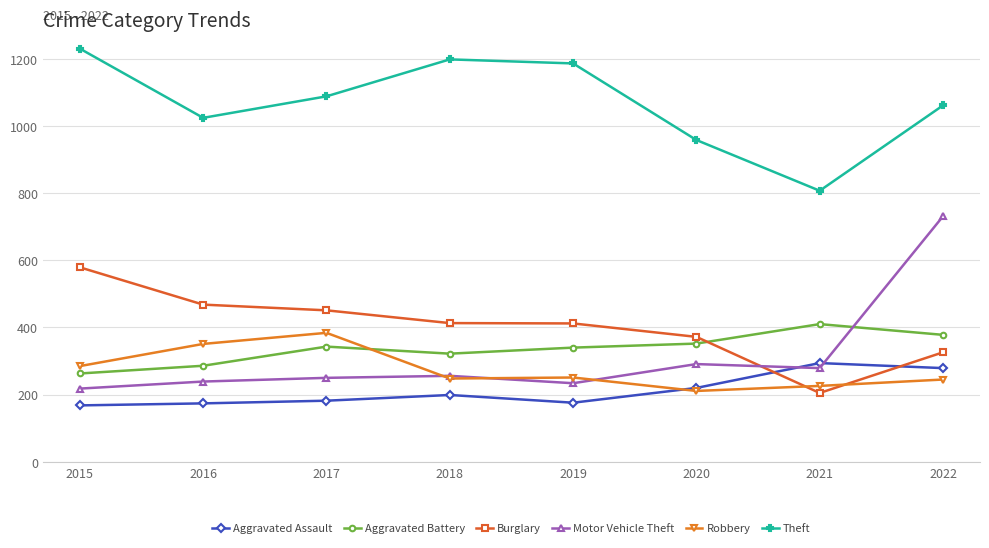

Which series has the largest total across all categories?

Theft